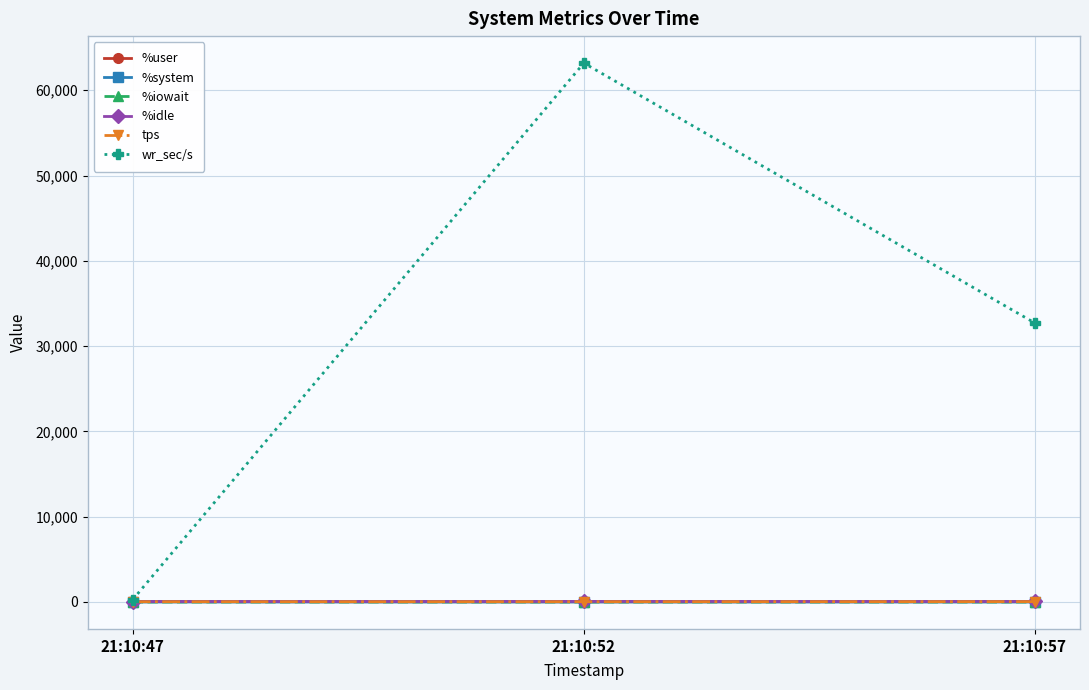

Which series has the largest range (max minus min)?

wr_sec/s